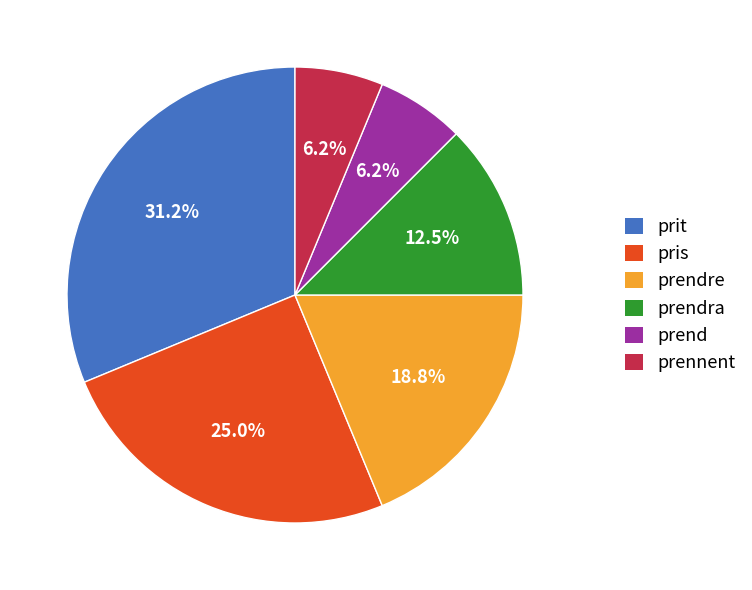

Which slice is the largest?

prit